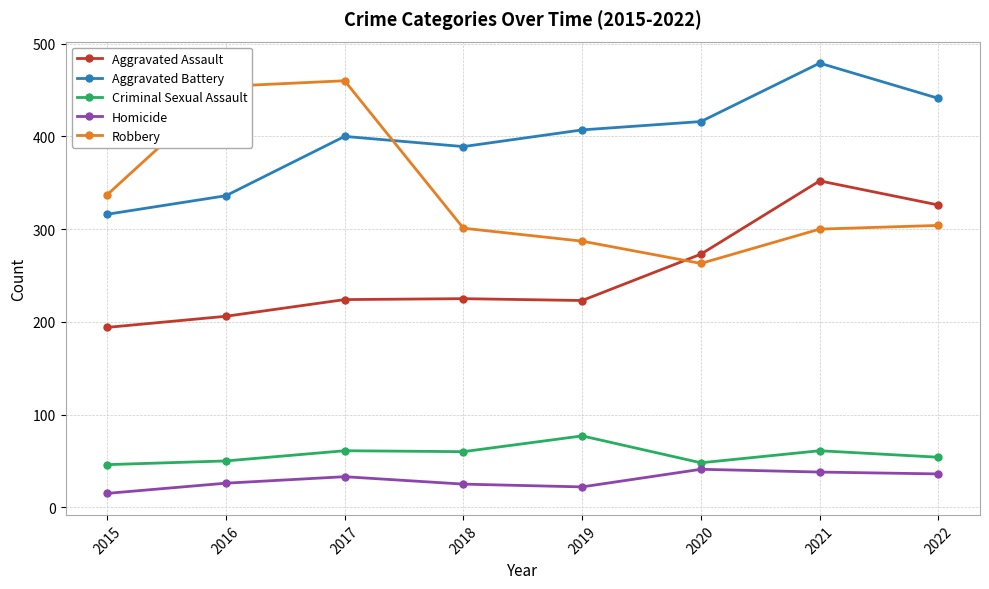

True or false: Robbery and Criminal Sexual Assault cross at least once.

False